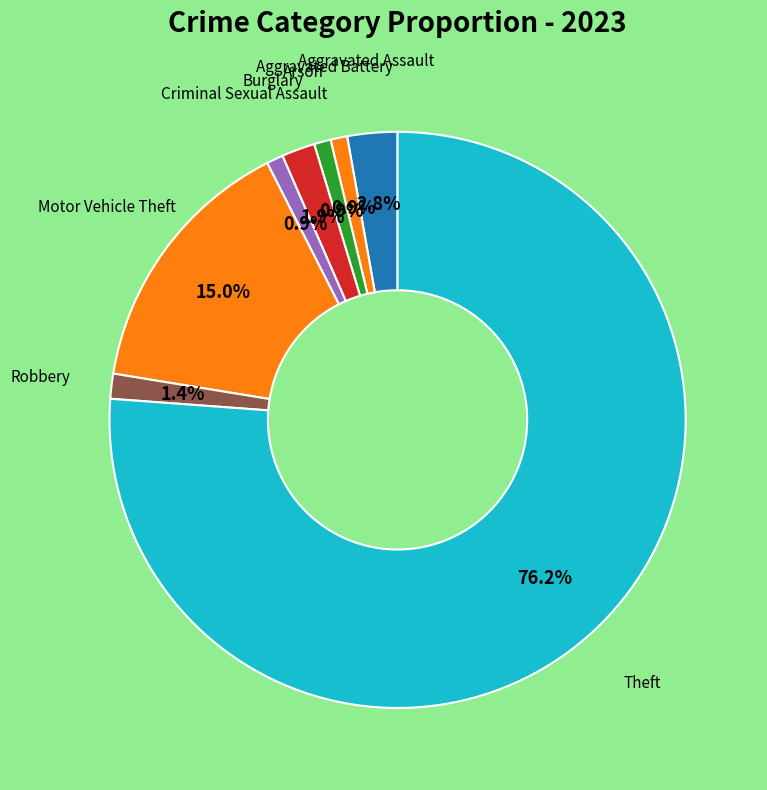

The Aggravated Battery slice represents 1% of the pie. True or false?

True